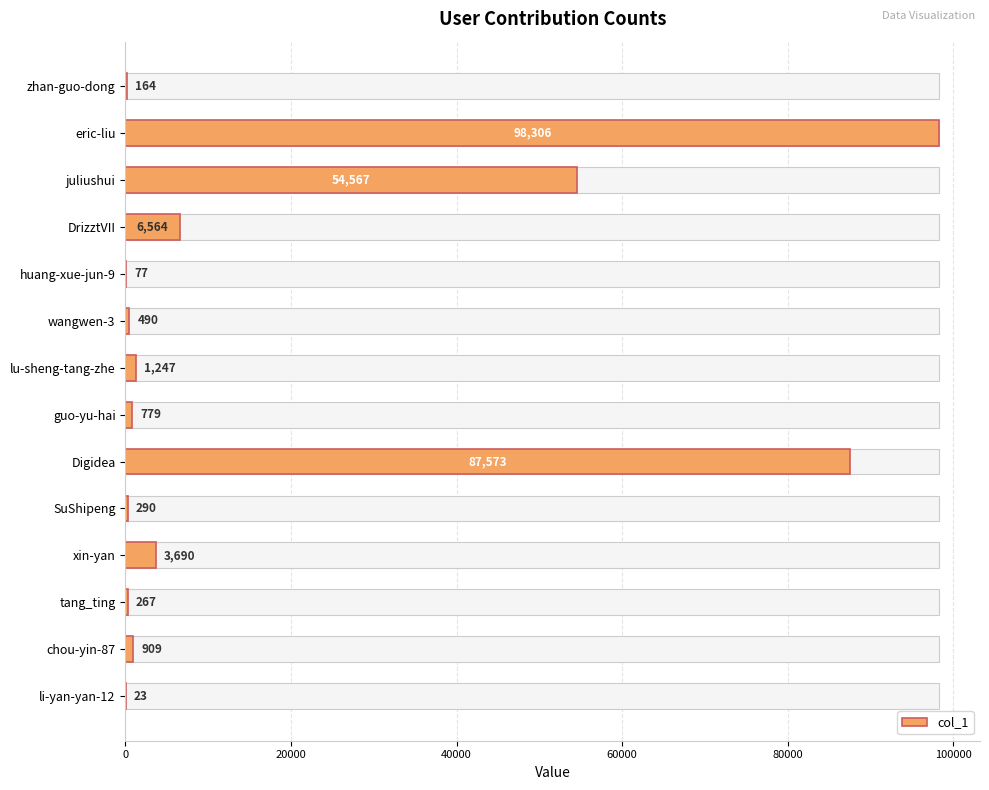

What is the maximum value shown in the chart?

98306